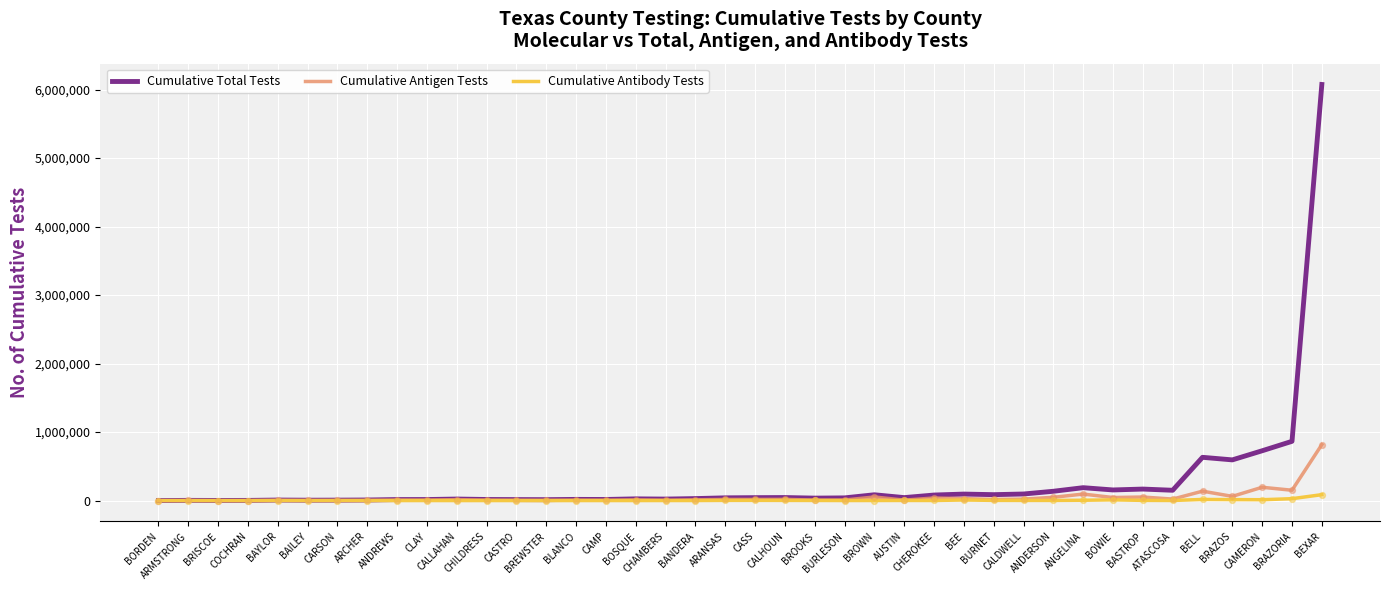

Which series has the largest total across all categories?

Cumulative Total Tests